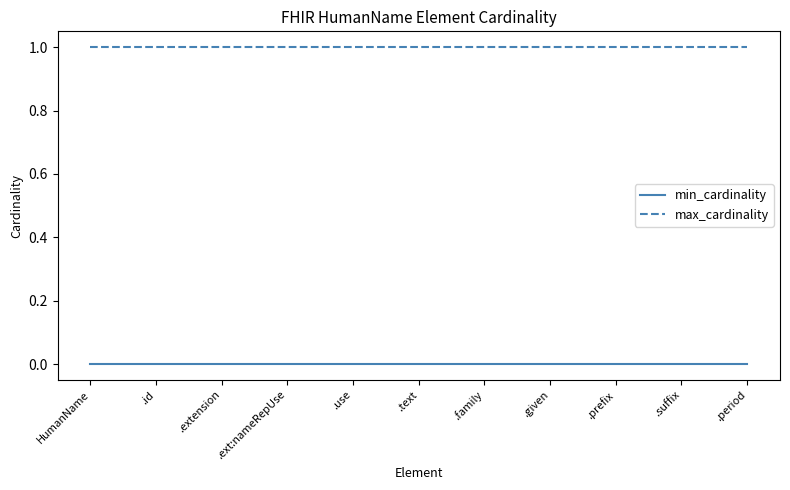

What is the total value across all series at .suffix?

1